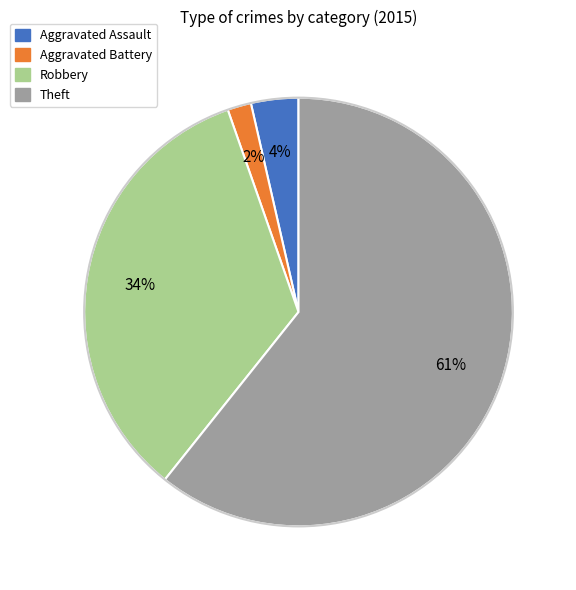

Is there any slice that represents more than half of the pie?

Yes